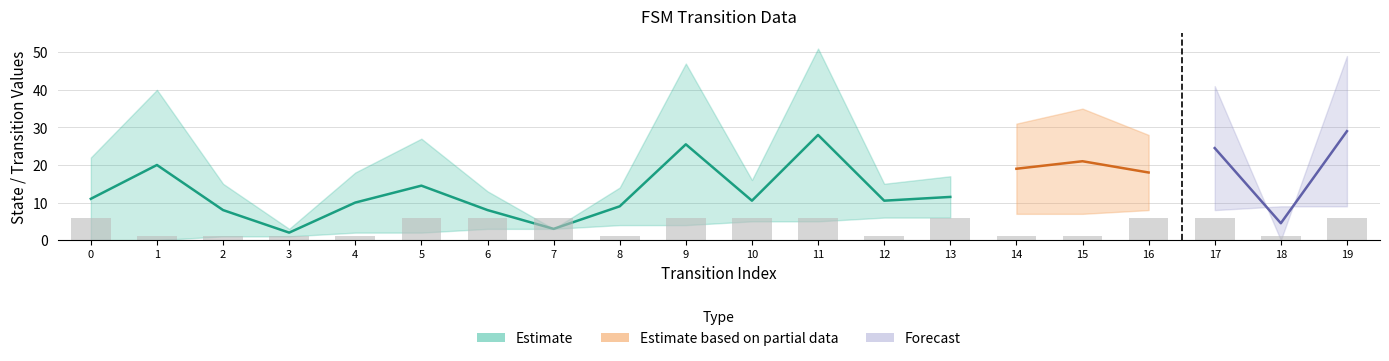

Count the source_state values in the range 2 to 7.

12